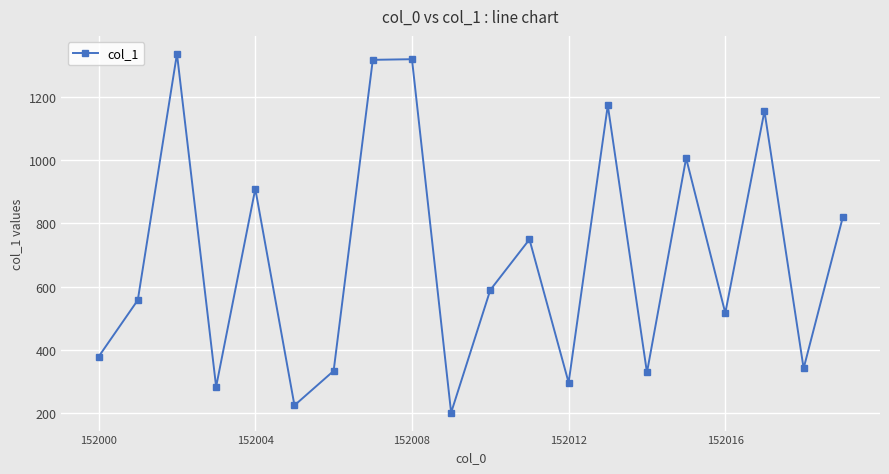

How many interior local peaks (higher than both neighbors) does the data have?

7